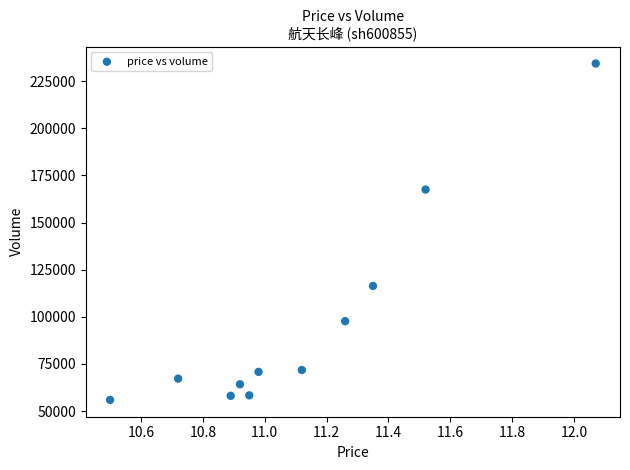

What Y value in the scatter plot is closest to 145123?

167469